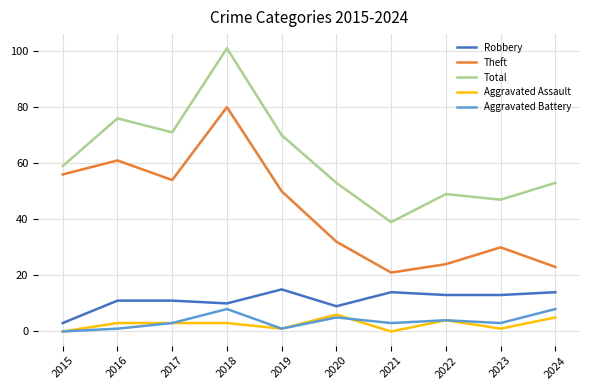

Which series has the largest total across all categories?

Total